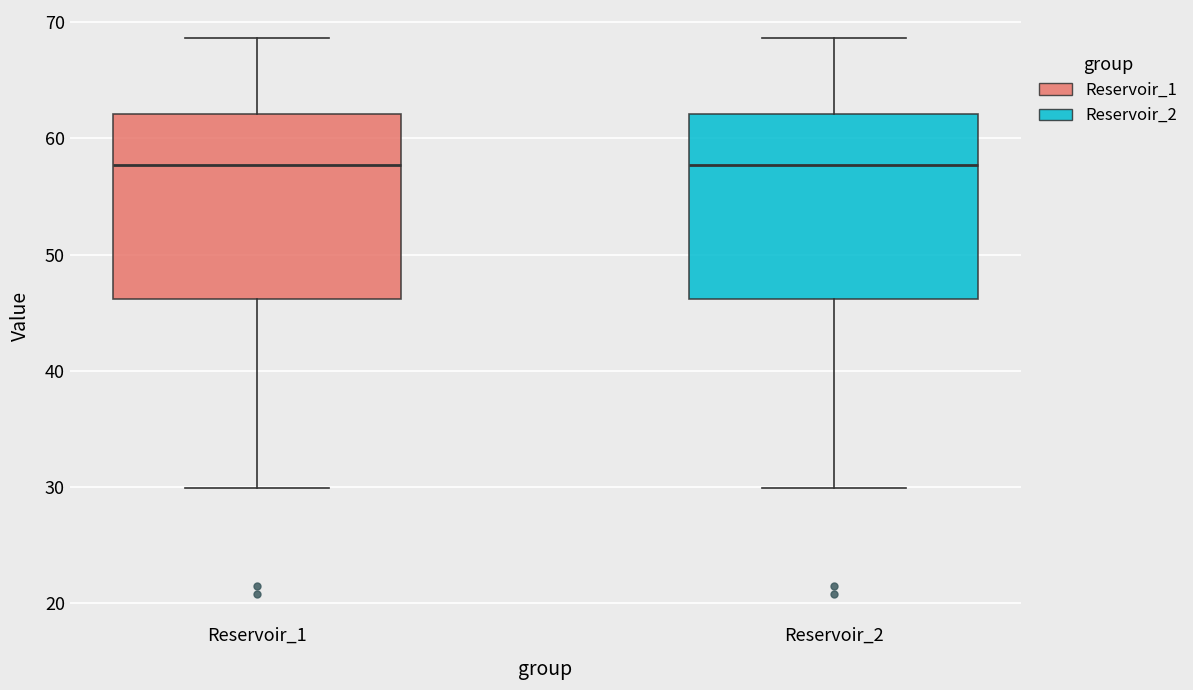

Where does the lower whisker of the box for Reservoir_1 end on the y-axis? The values are not printed on the chart, so give them approximately, as read against the axis.

30